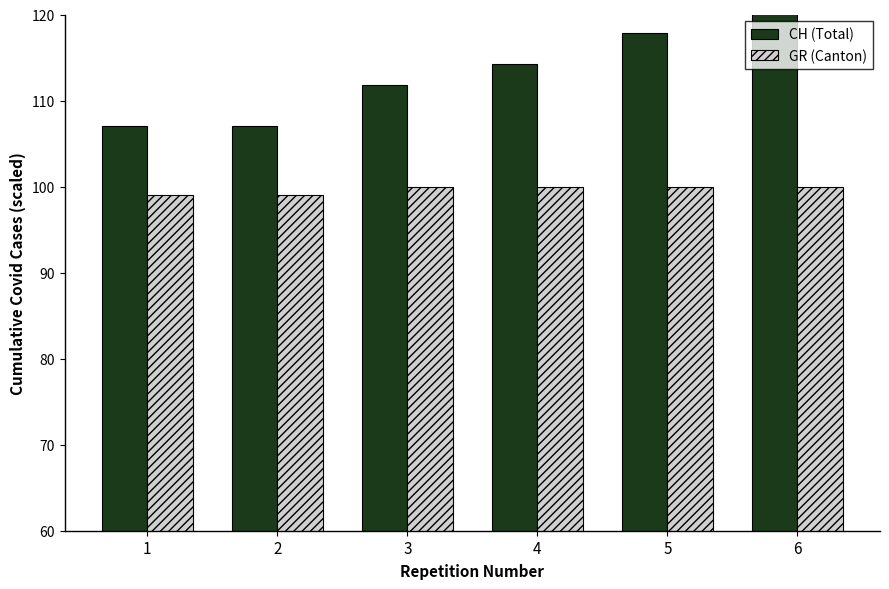

The GR (Canton) series shows 99.0 at 2. True or false?

True